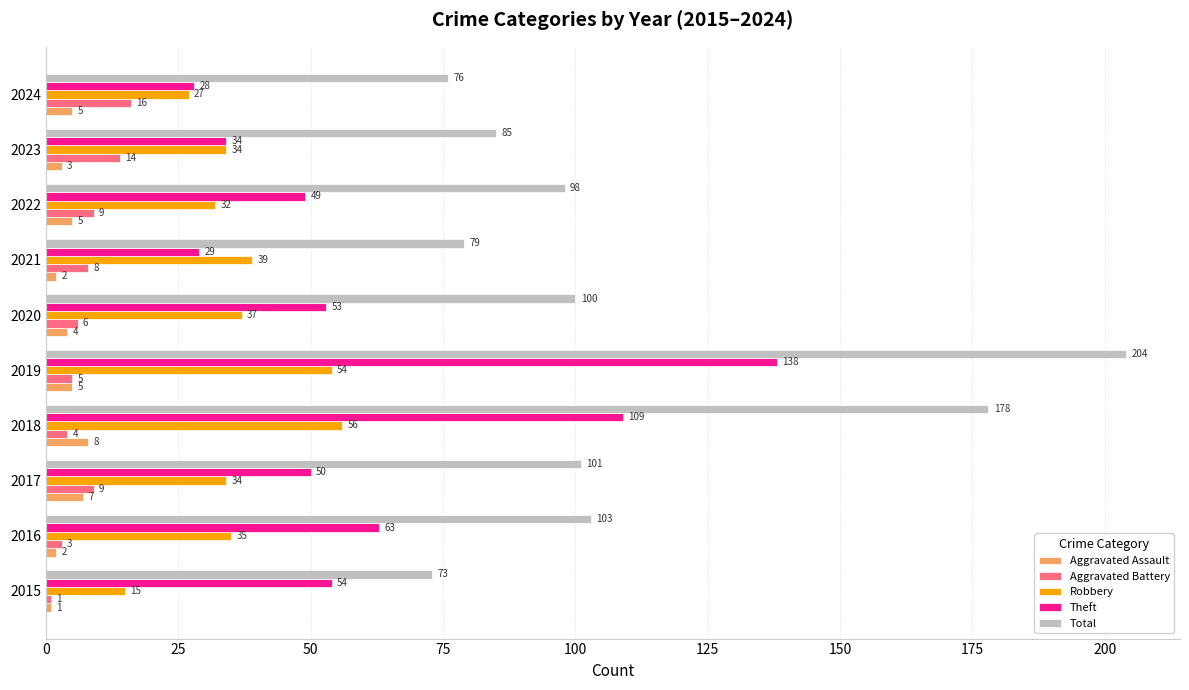

What is the minimum value for Total?

73